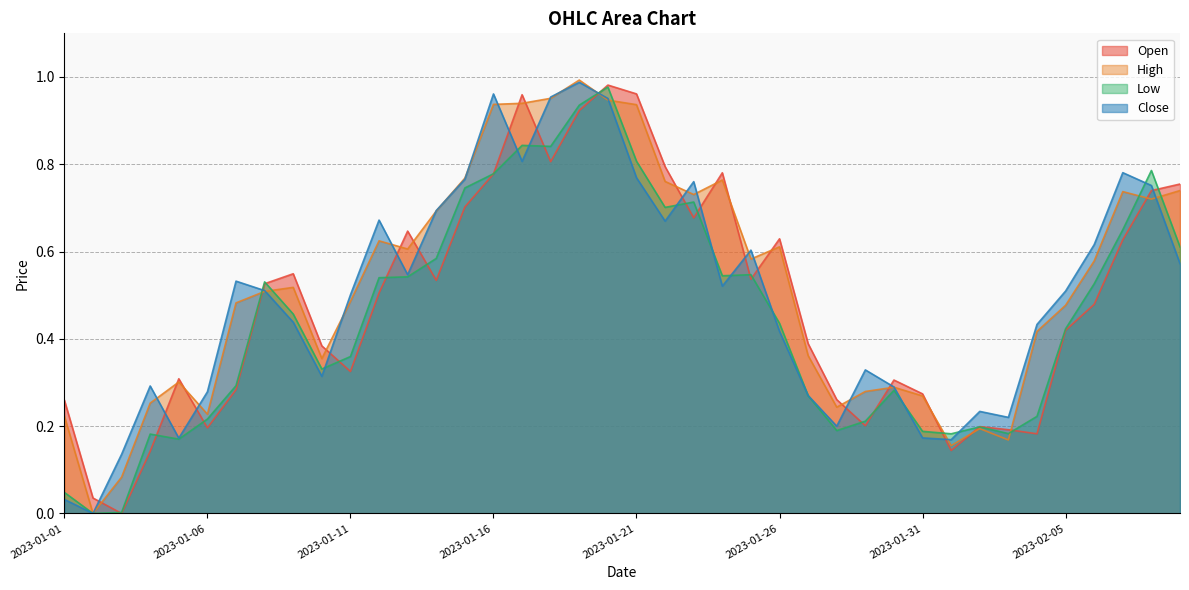

What value does the Open series have at 2023-01-05?

0.3